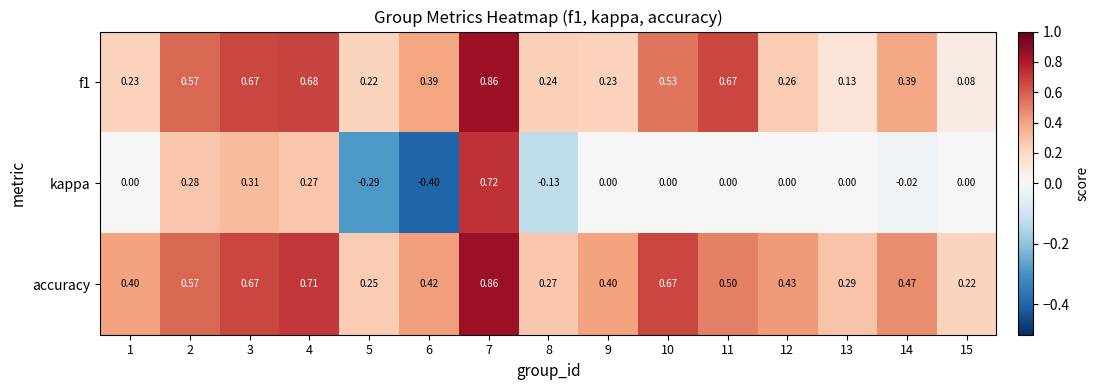

Which series has the largest range (max minus min)?

kappa